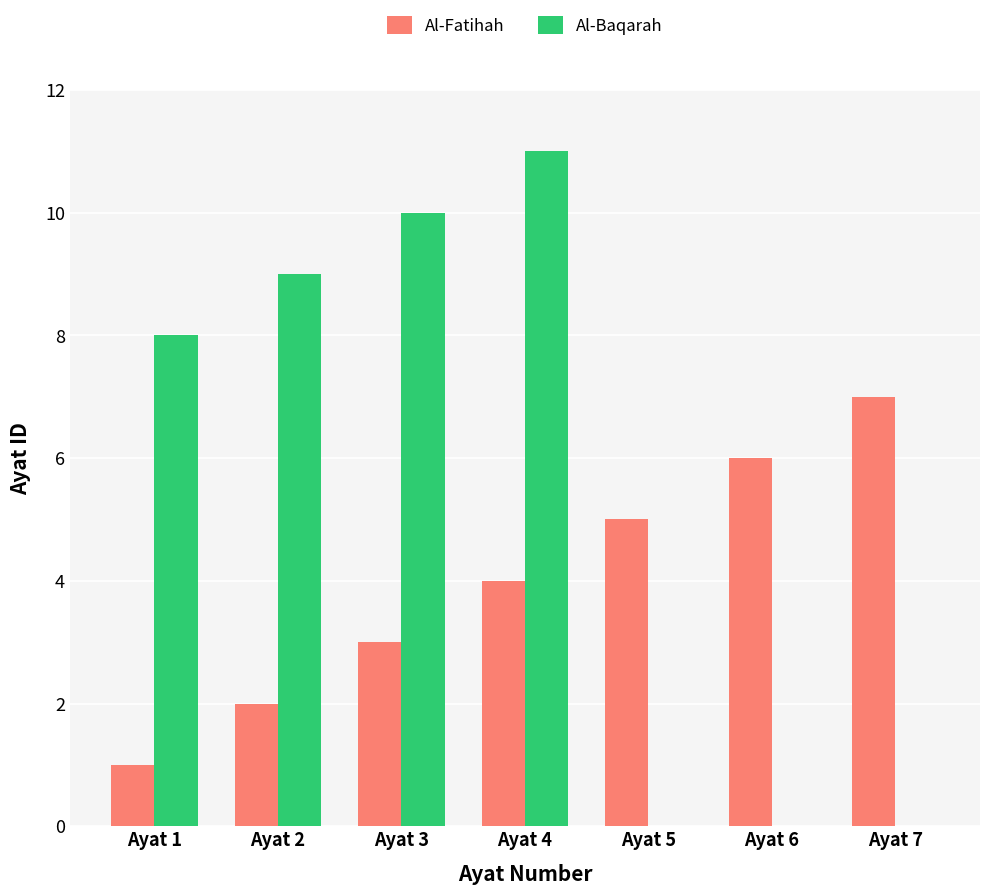

At which category is the sum across all series the highest?

Ayat 4